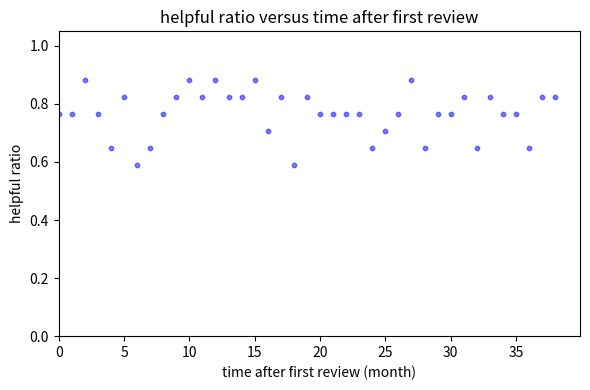

What is the range of Y values (max minus min)?

0.3